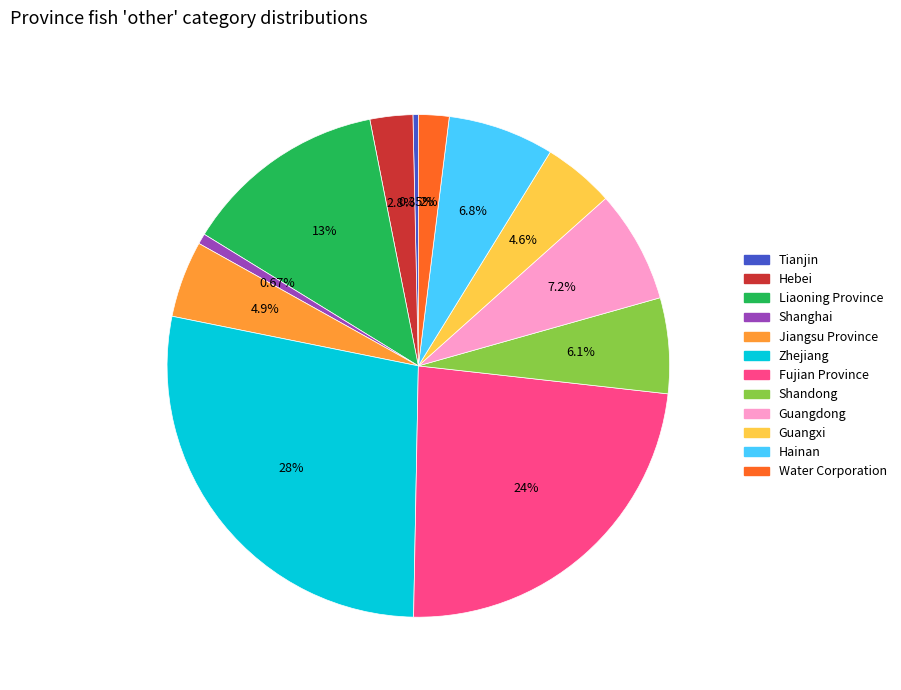

What percentage is the Liaoning Province slice, to the nearest percent?

13%